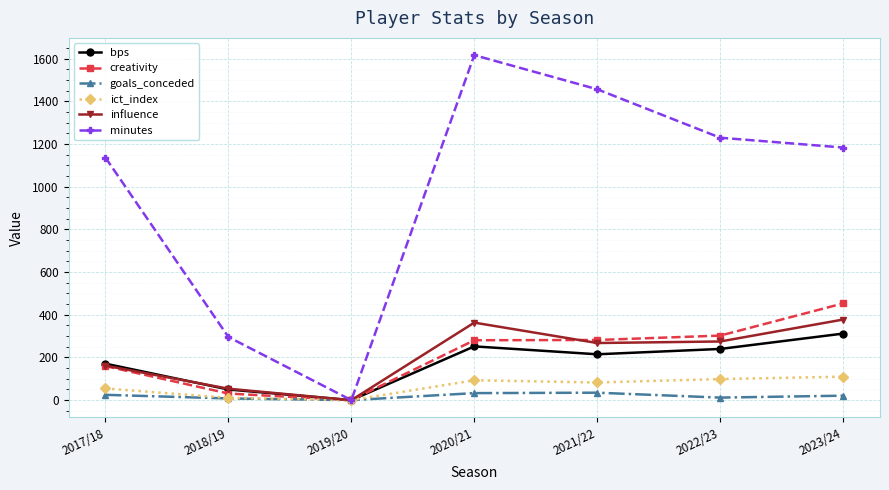

The value of bps at 2022/23 is 240.0. True or false?

True